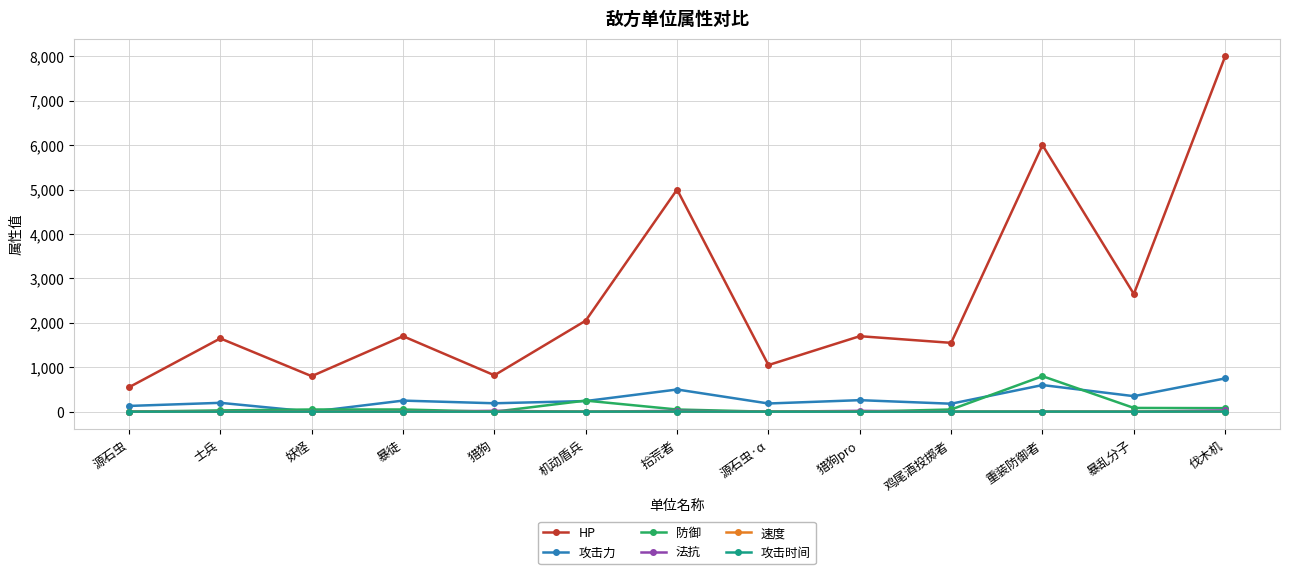

What is the label of the 10th point from the right?

暴徒